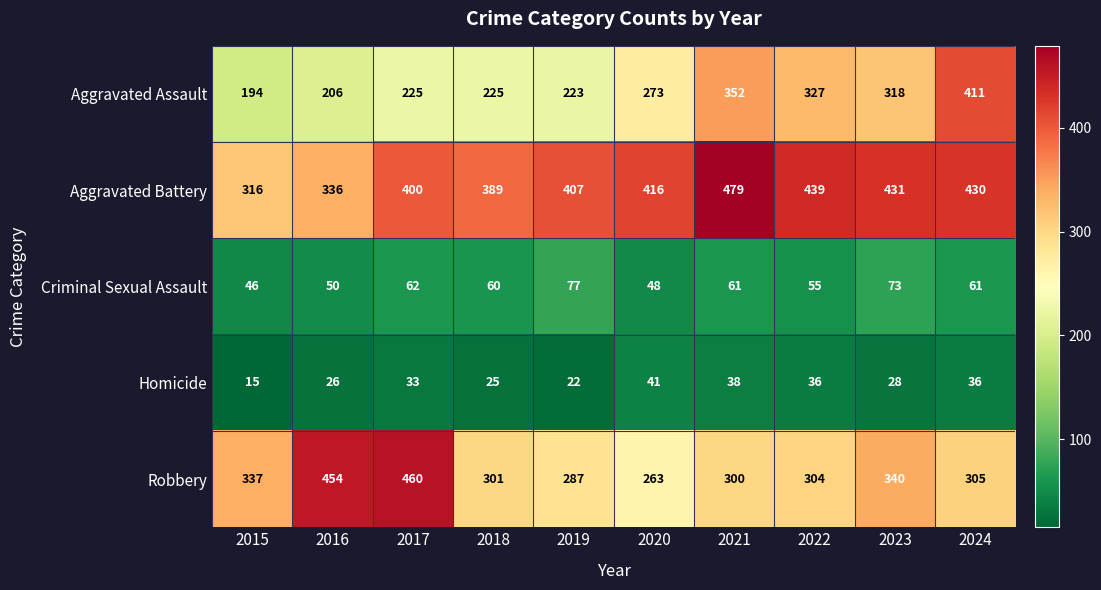

What is the difference between the maximum and minimum values in the Aggravated Battery series?

163